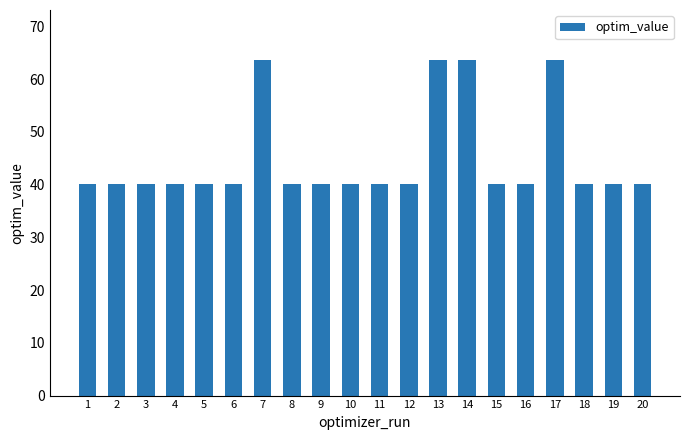

Reading right to left, list all the values displayed in this chart.

40.2	40.2	40.2	63.6	40.2	40.2	63.6	63.6	40.2	40.2	40.2	40.2	40.2	63.6	40.2	40.2	40.2	40.2	40.2	40.2